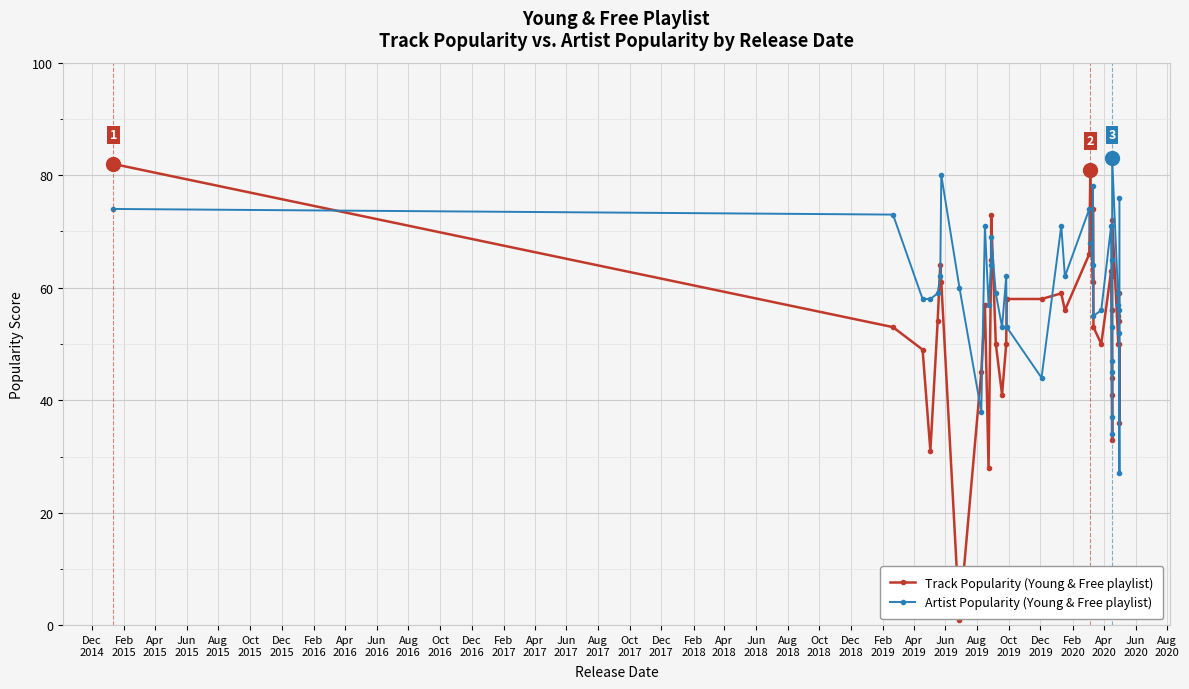

What is the difference between the second highest and second lowest values in the Artist Popularity (Young & Free playlist) series?

46